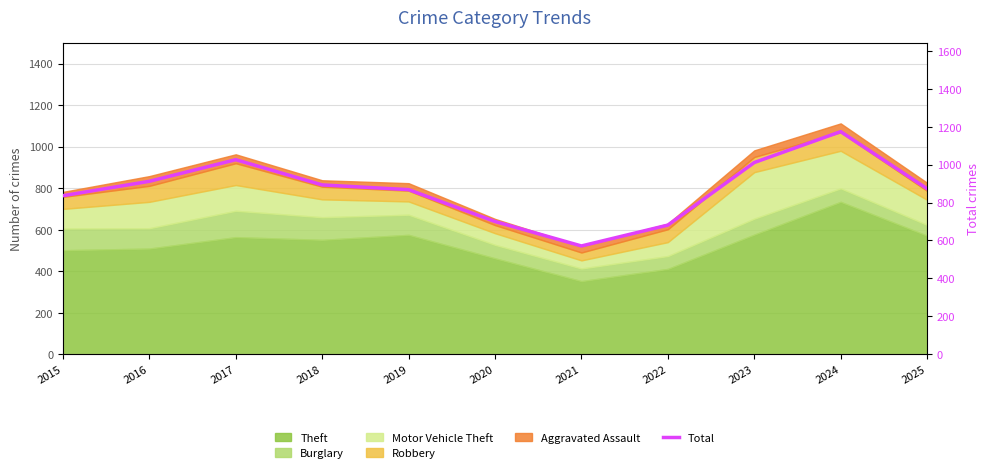

Is it true that the value at 2022 is 681?

True